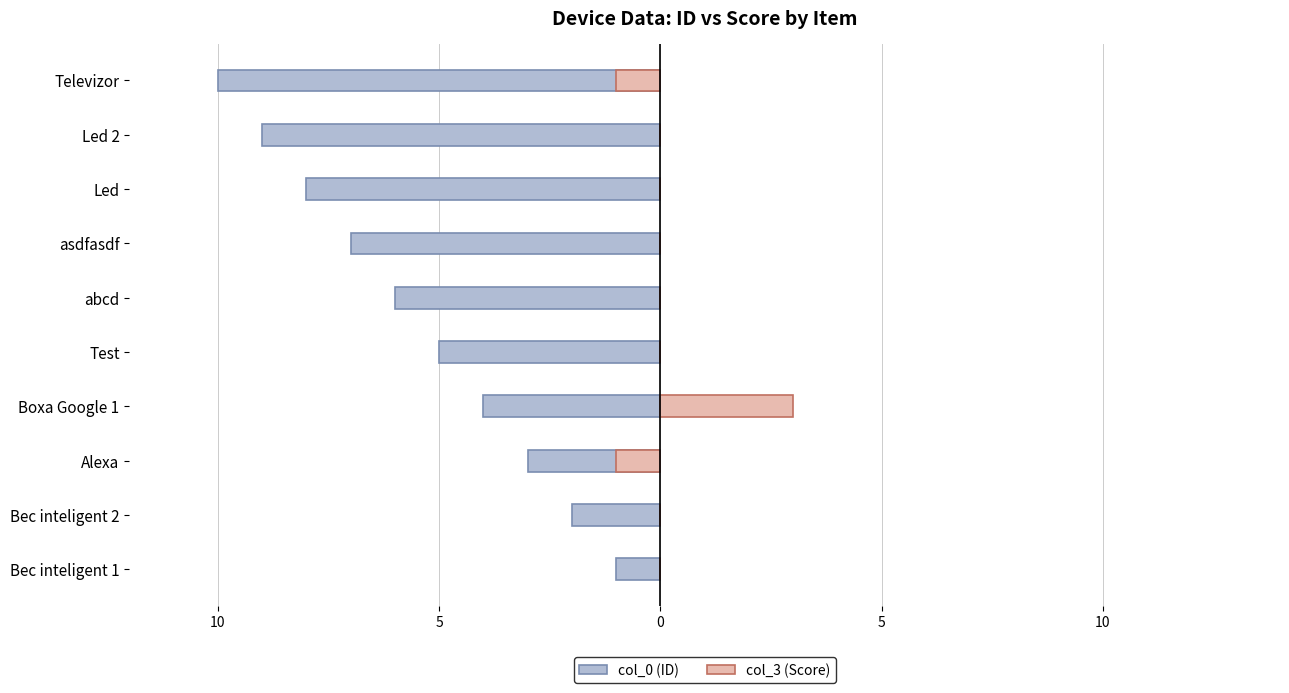

What is the lowest value of the col_3 (Score) series?

-1